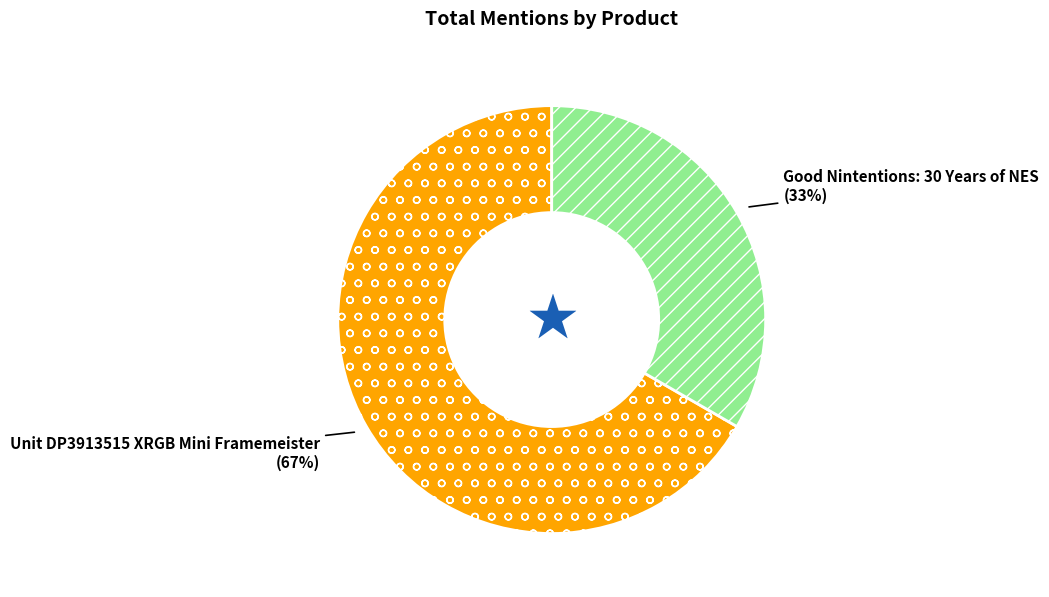

Which slice is the largest?

Unit DP3913515 XRGB Mini Framemeister